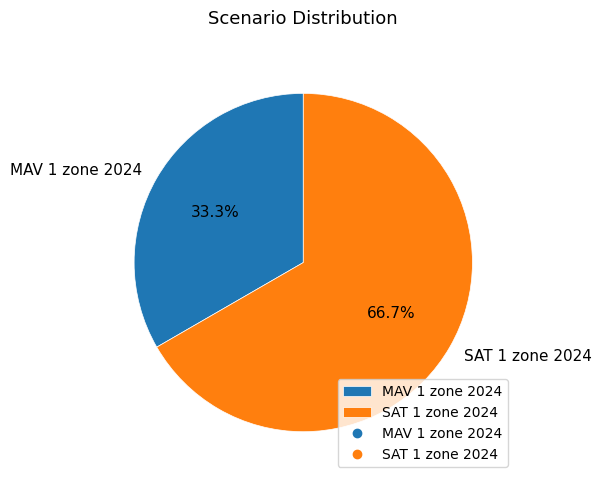

What is the ratio of the value at MAV 1 zone 2024 to the value at SAT 1 zone 2024?

0.5